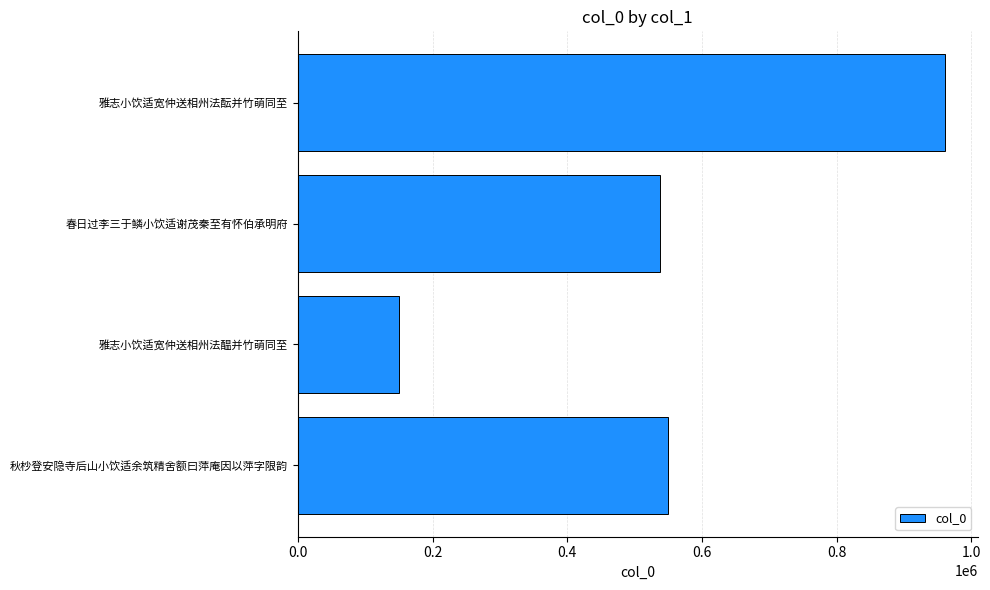

Reading top to bottom, what are all the values shown in this chart?

雅志小饮适宽仲送相州法酝并竹萌同至=961590	春日过李三于鳞小饮适谢茂秦至有怀伯承明府=537202	雅志小饮适宽仲送相州法醖并竹萌同至=150457	秋杪登安隐寺后山小饮适余筑精舍额曰萍庵因以萍字限韵=550318